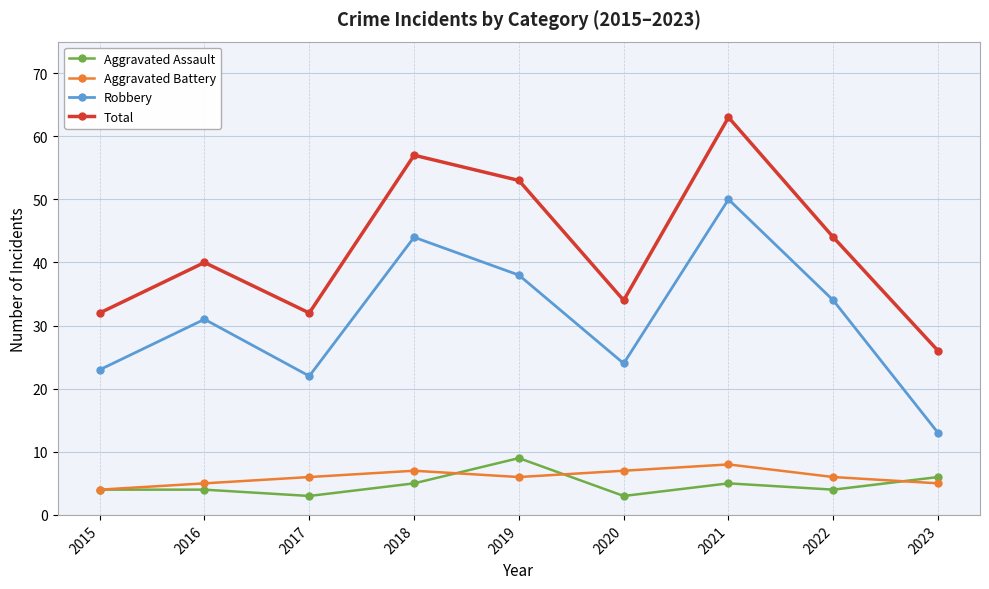

Which series changed the most between 2018 and 2022?

Total